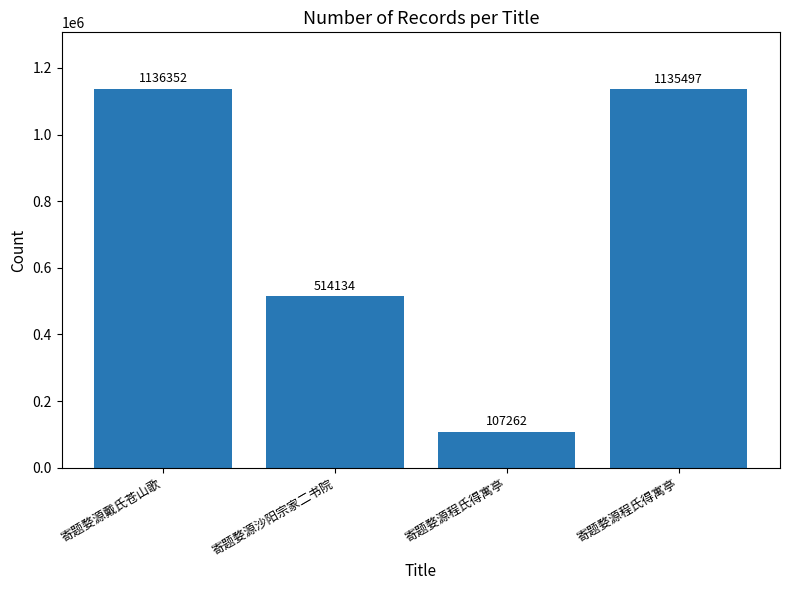

Is it true that the value at 寄题婺源戴氏苍山歌 is 1136352?

True